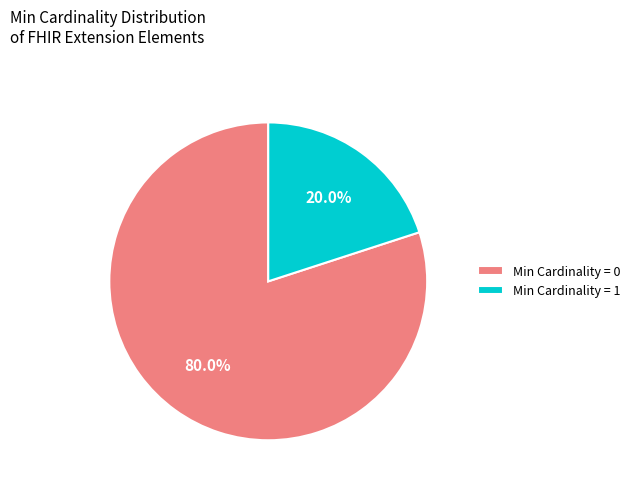

Does Min Cardinality = 1 account for over 50% of the chart?

No